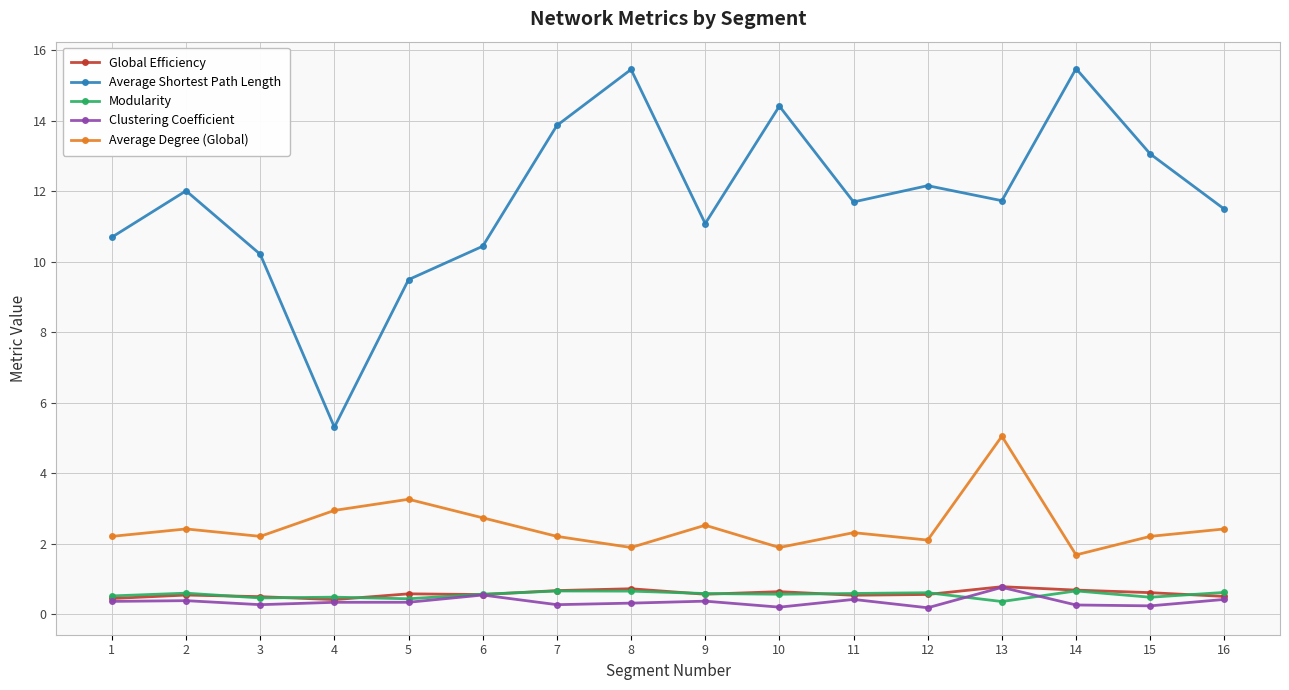

True or false: Average Shortest Path Length and Average Degree (Global) intersect in this chart.

False